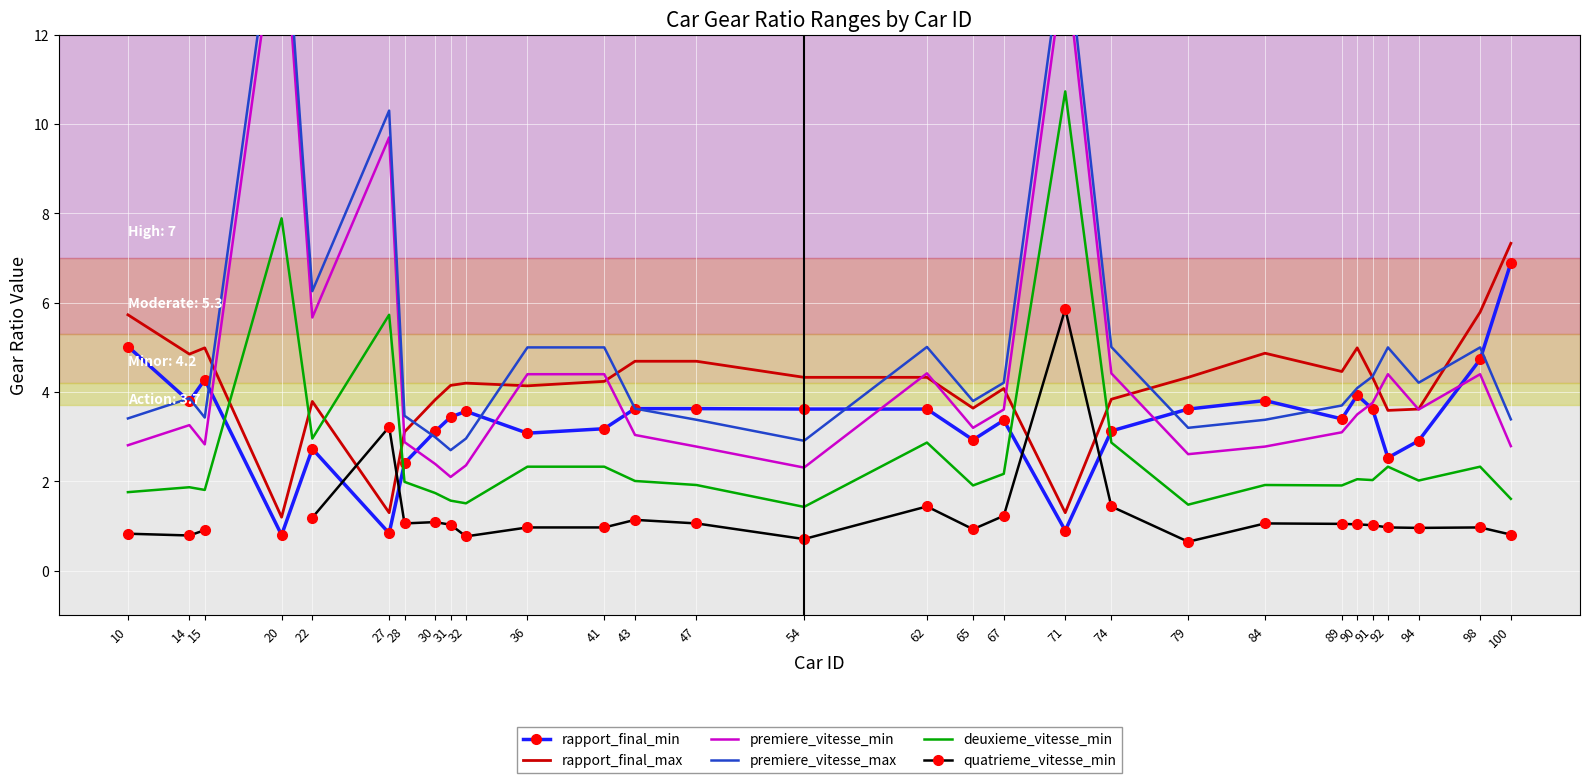

The rapport_final_min series shows 3.4 at 31. True or false?

True